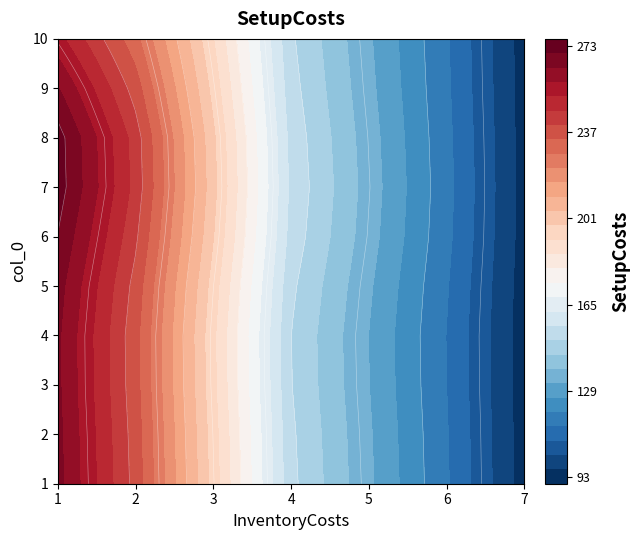

What is the sum of the 6 values at 6 and 8?

660